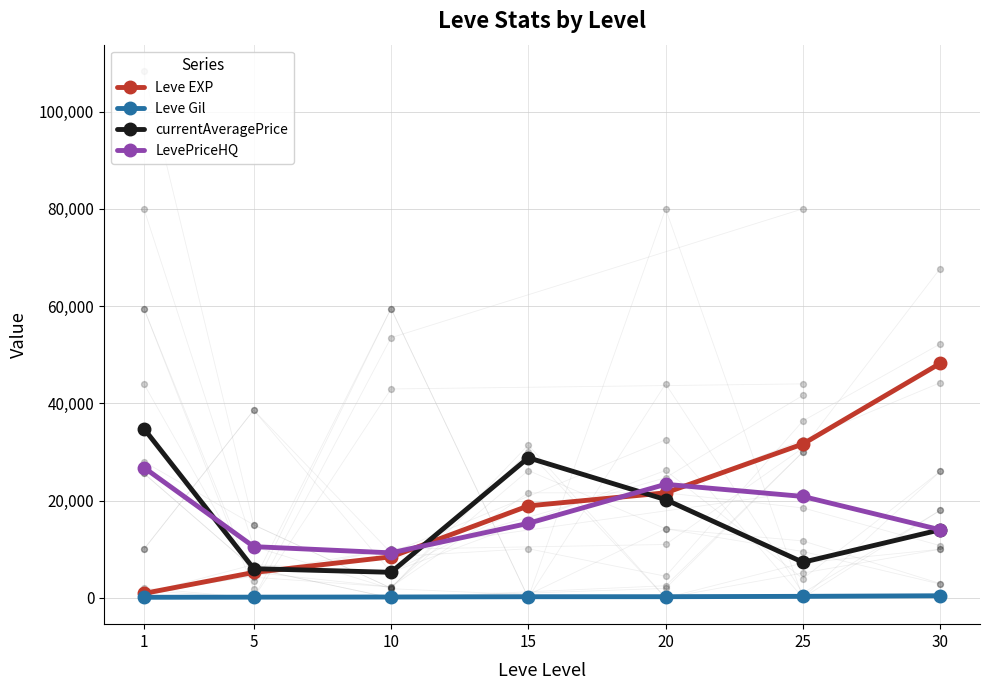

Which series reaches the minimum Y coordinate?

Leve Gil